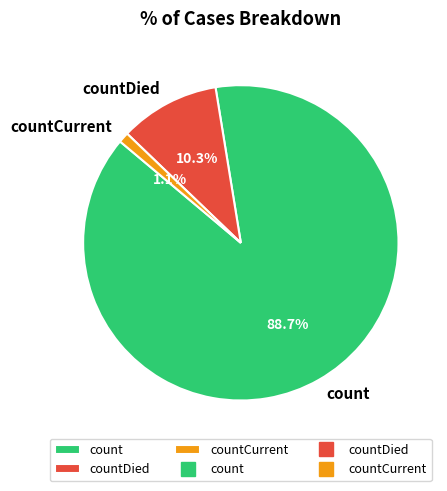

Which slice is the largest?

count